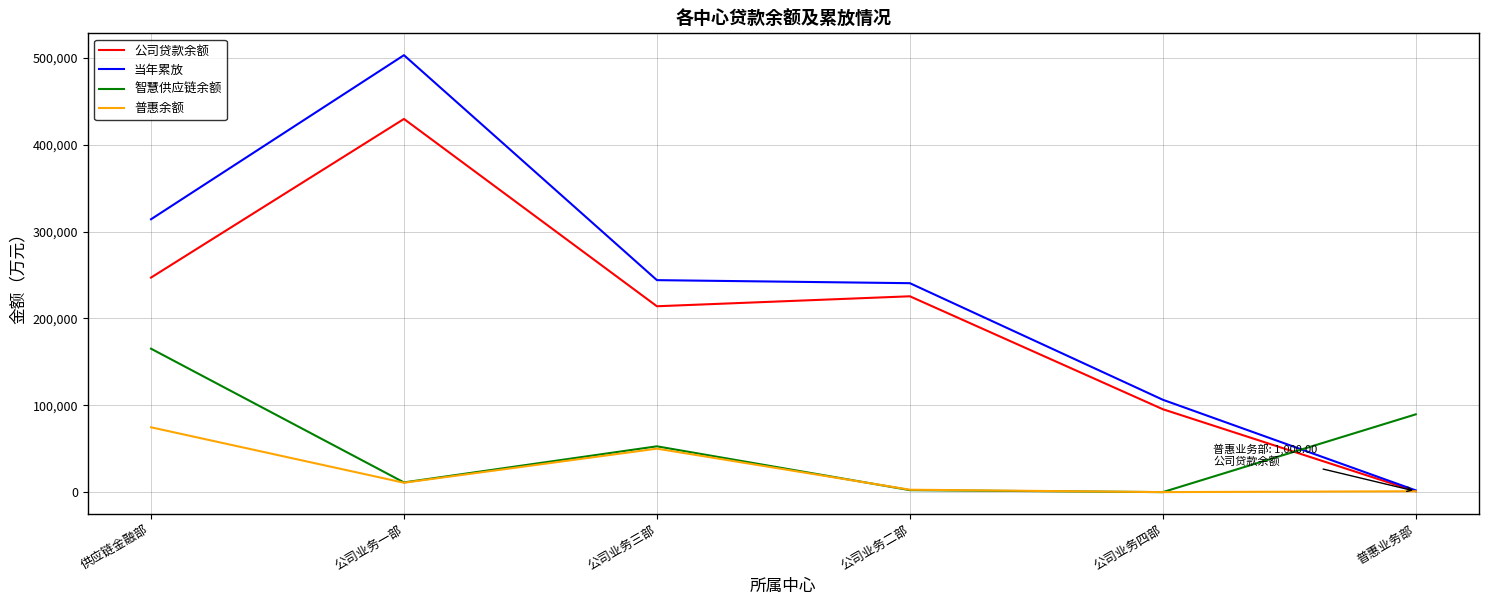

How many intersections are there between 智慧供应链余额 and 公司贷款余额?

1